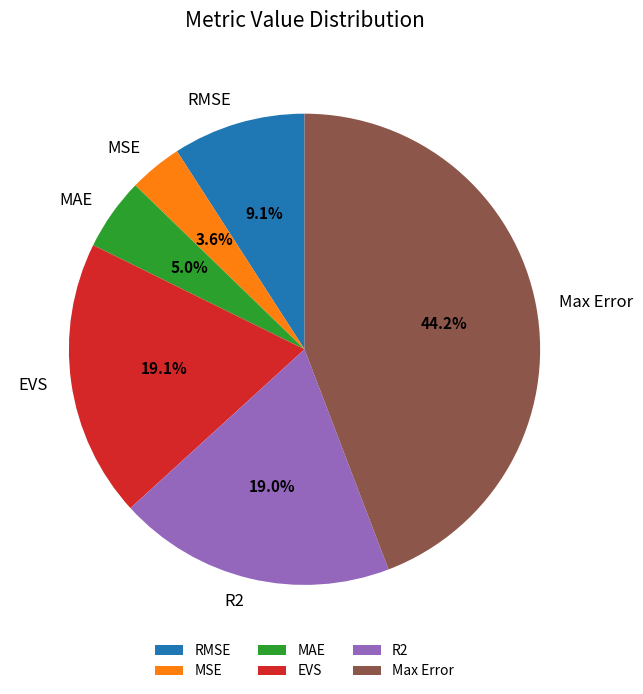

Is the sum of R2 and MAE greater than half?

No